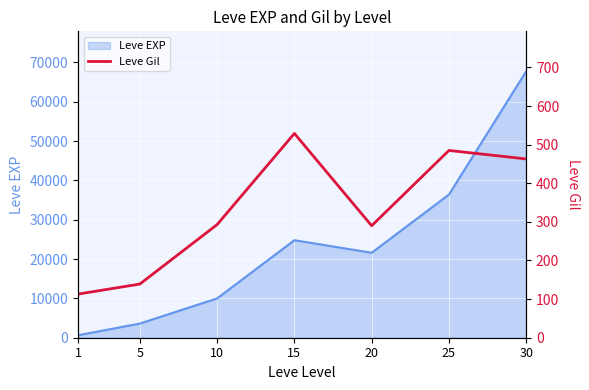

Rank the categories by value from highest to lowest.

15, 25, 30, 10, 20, 5, 1